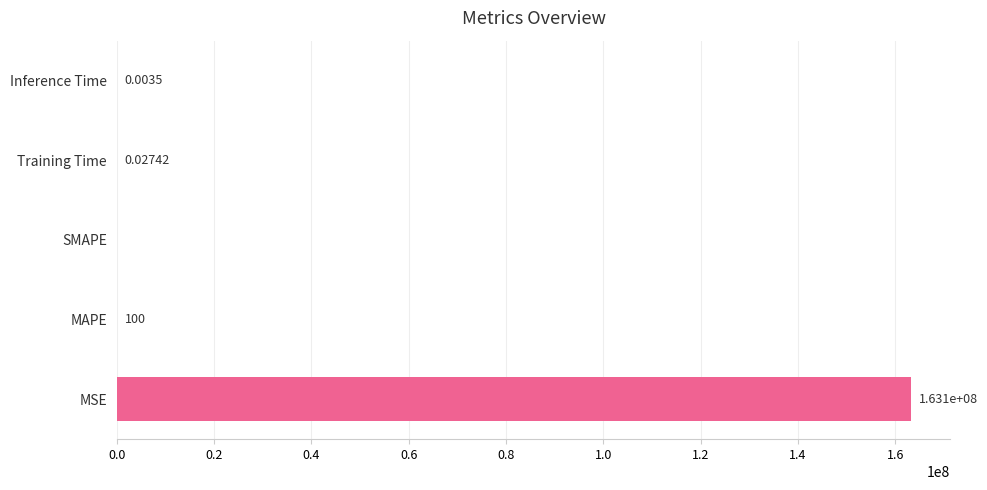

How many distinct data groups are displayed?

1